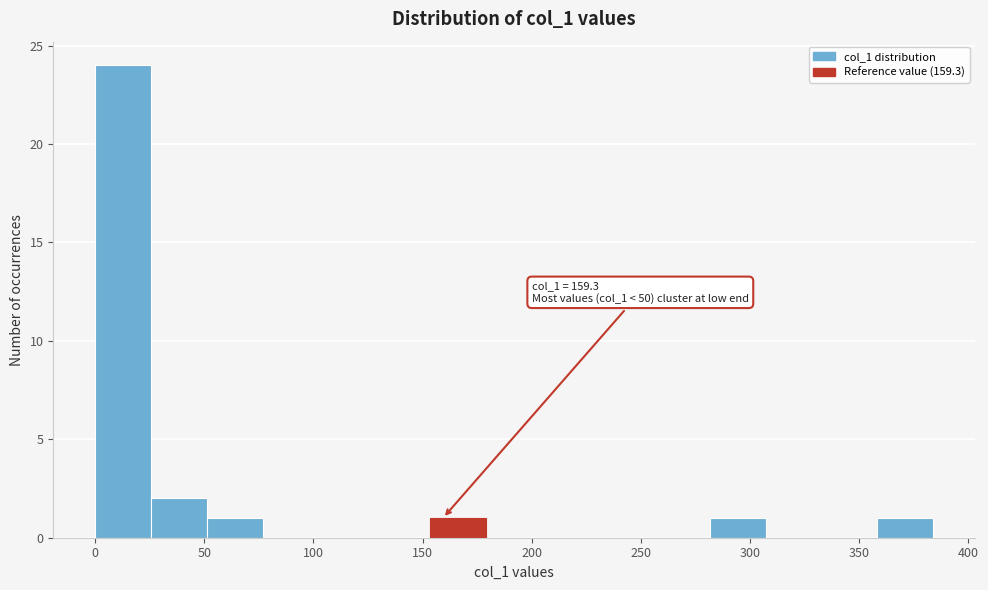

Which range on the x-axis has the tallest bar?

0 to 25